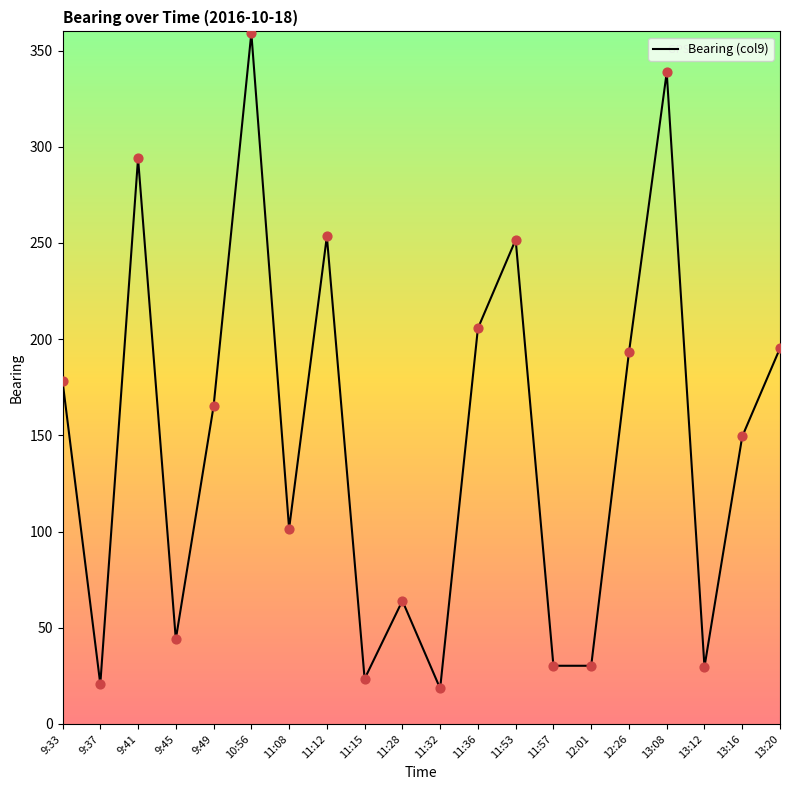

Between 9:45 and 11:32, which is larger?

9:45